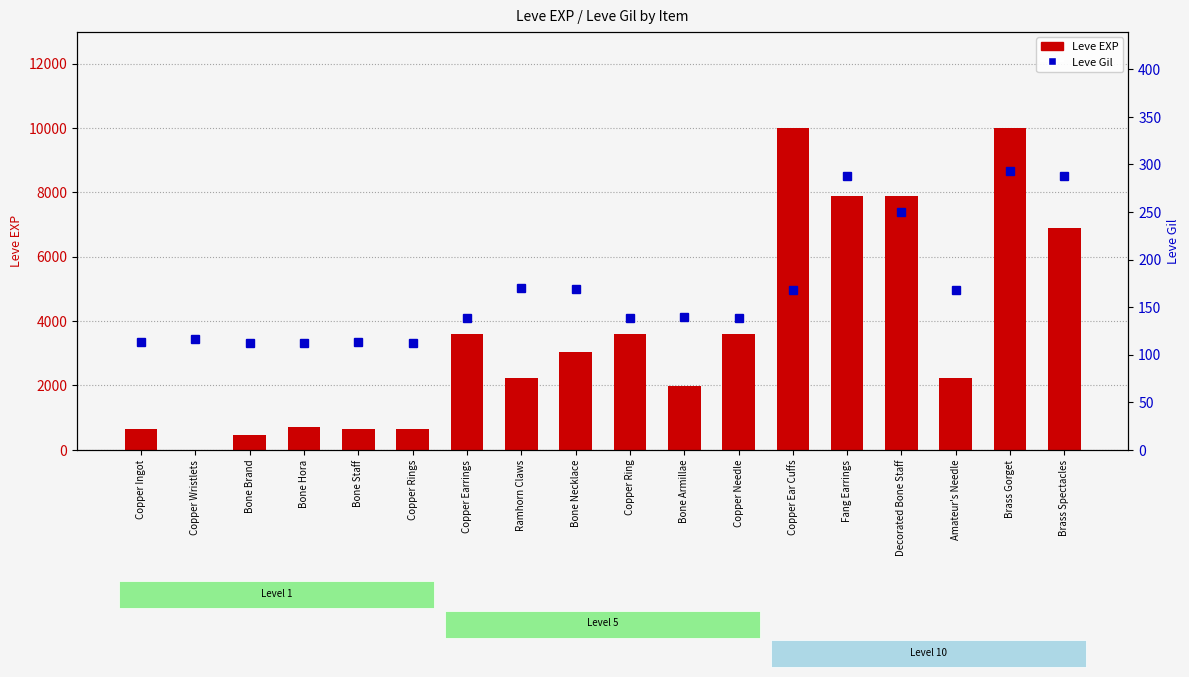

Rank the series by their average value, from highest to lowest.

Leve EXP, Leve Gil